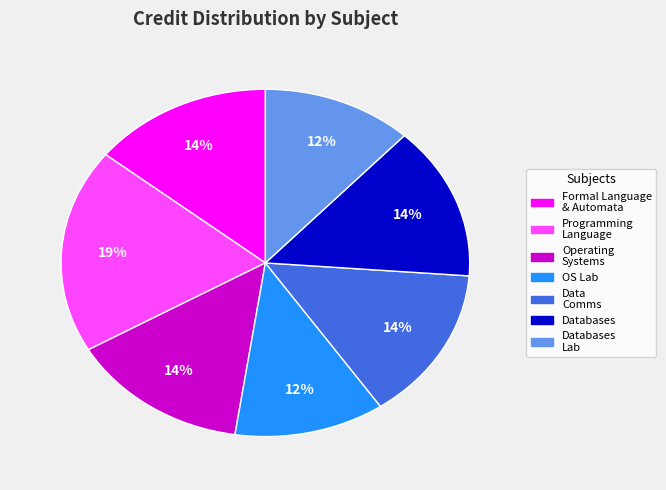

Is there any slice that represents more than half of the pie?

No